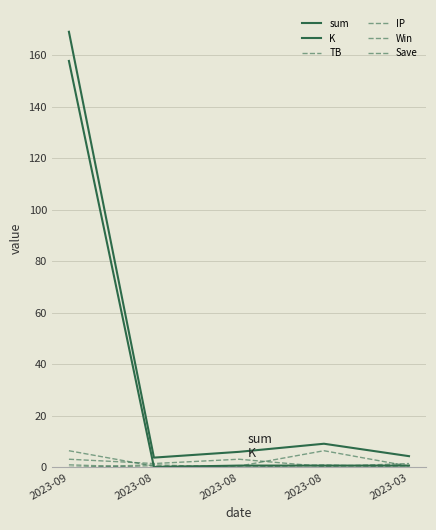

Is it true that Win equals 0.4 at 2023-09?

False